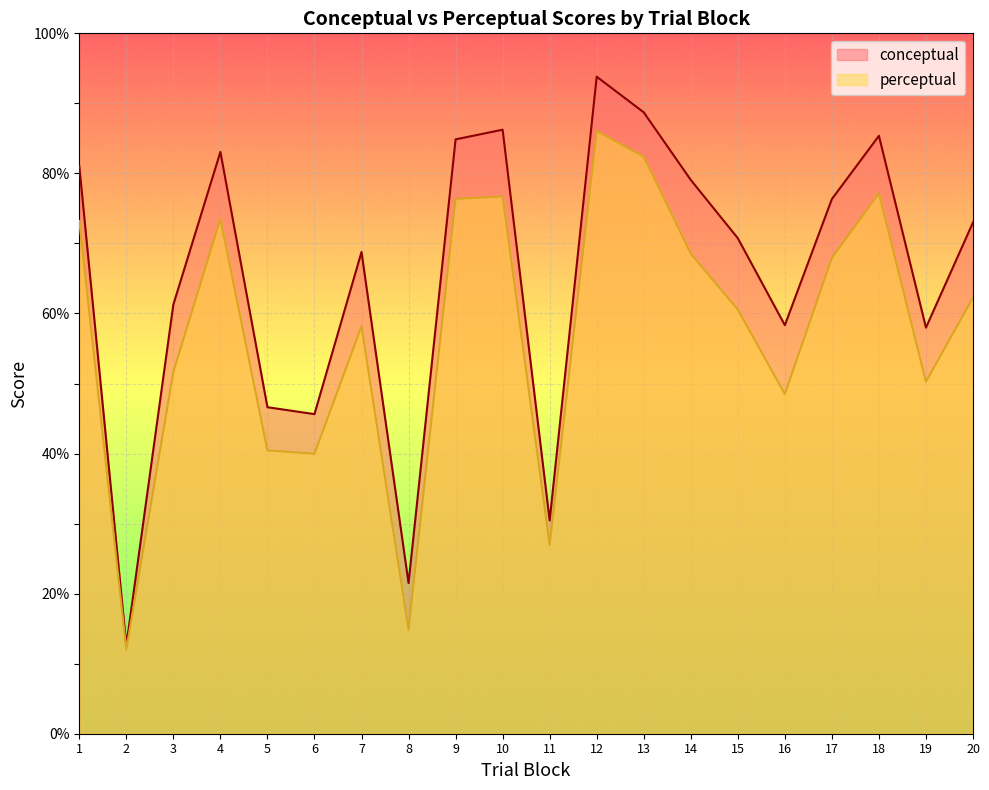

What is the average value of the perceptual series?

57.4